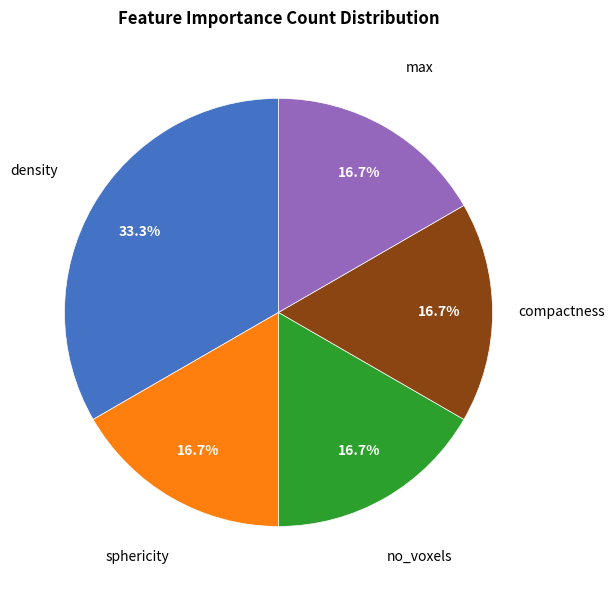

Is there a majority slice in this chart?

No